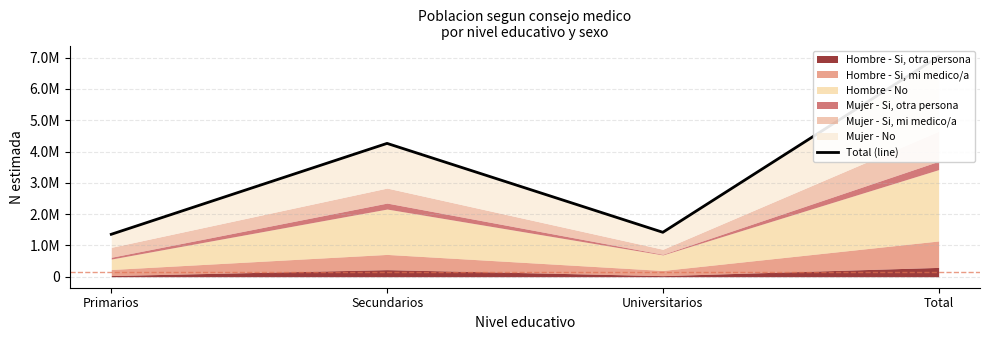

What is the change in value from Primarios to Universitarios?

+63491